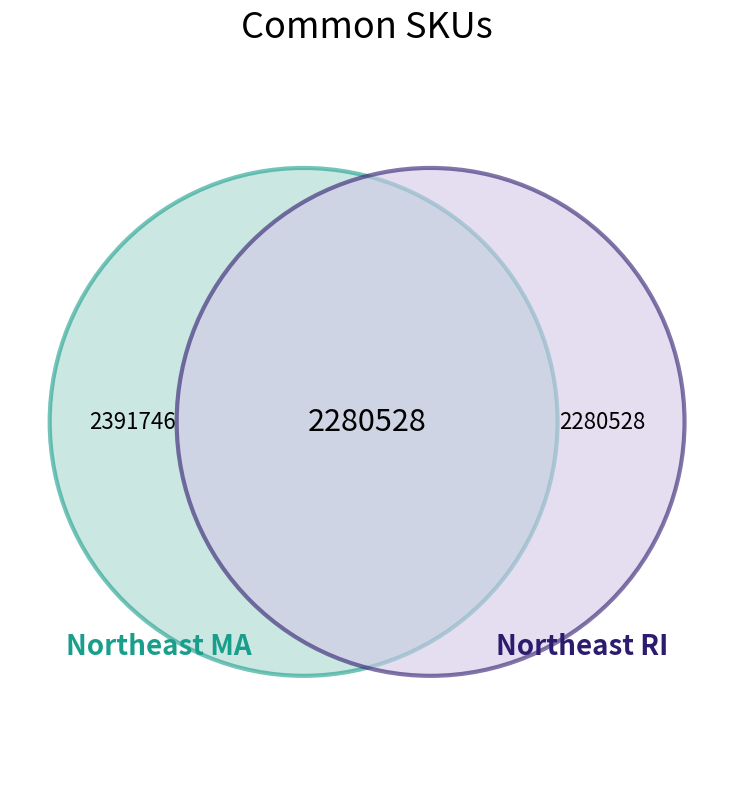

How many segments does this pie chart have?

3